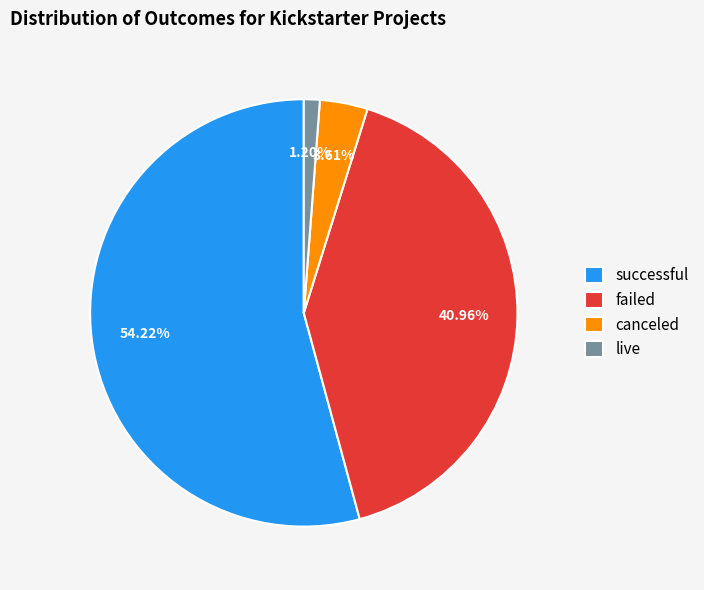

What is the smallest slice in the pie chart?

live